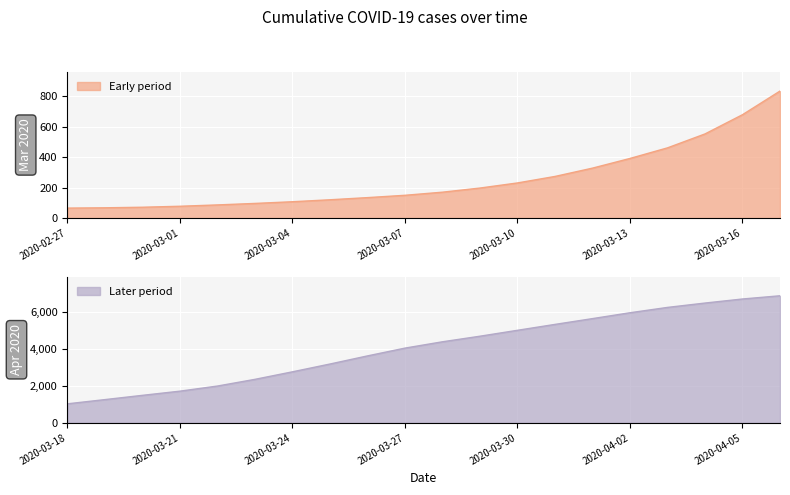

What is the label of the 26th point from the right?

2020-03-12